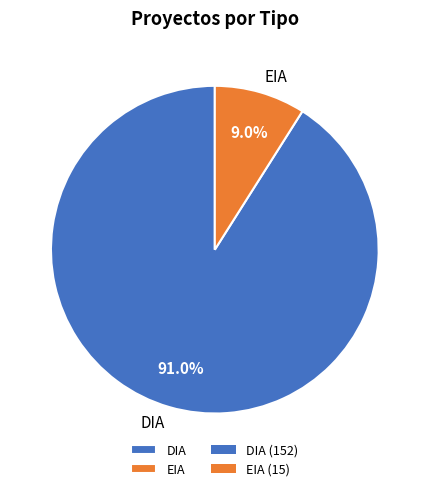

What is the smallest slice in the pie chart?

EIA